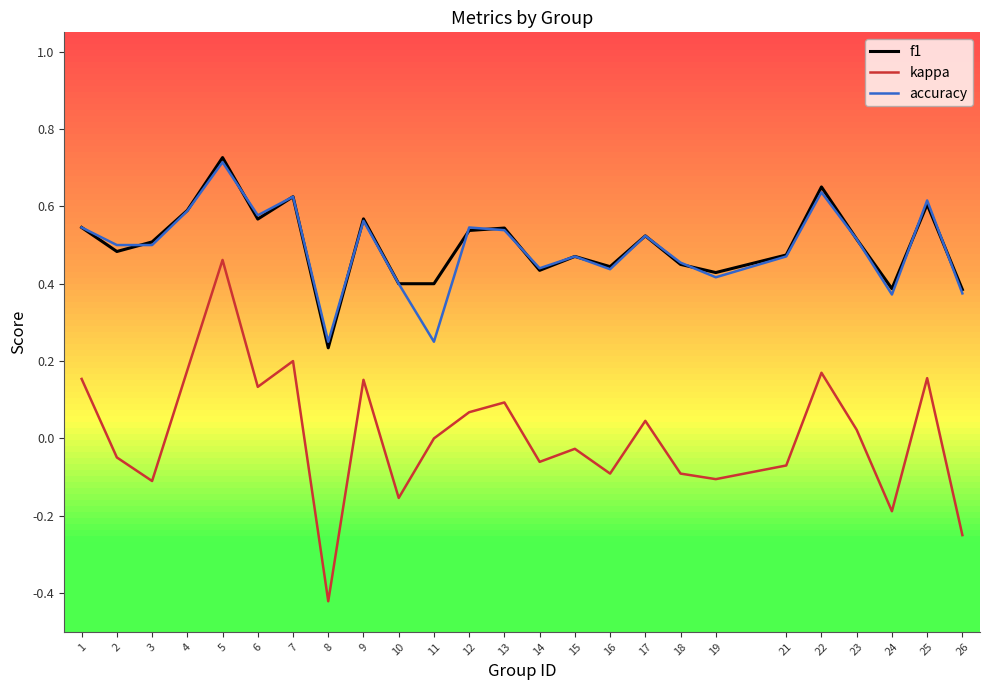

Is the value of kappa at 14 greater than the value of accuracy at 26?

No